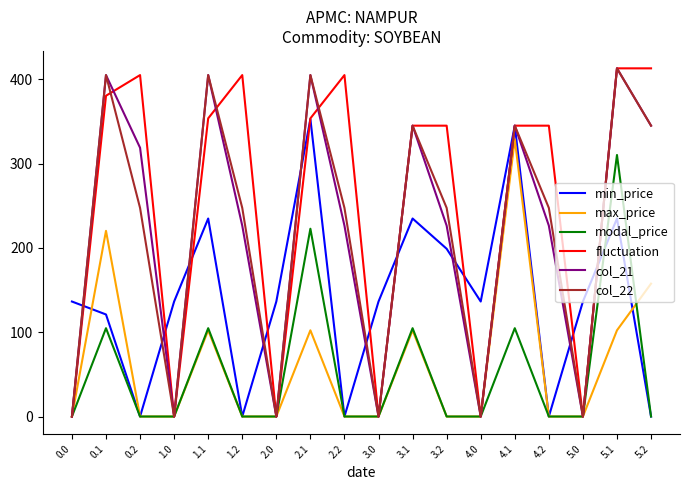

Reading right to left, transcribe all the data shown in this chart.

min_price: 0.0	234.9	136.4	0.0	345.0	136.4	199.0	234.9	136.4	0.0	352.9	136.4	0.0	234.9	136.4	0.0	121.1	136.4
max_price: 157.6	102.3	0.0	0.0	328.8	0.0	0.0	102.3	0.0	0.0	102.3	0.0	0.0	102.3	0.0	0.0	220.3	0.0
modal_price: 0.0	310.2	0.0	0.0	104.8	0.0	0.0	104.8	0.0	0.0	222.8	0.0	0.0	104.8	0.0	0.0	104.8	0.0
fluctuation: 413.0	413.0	0.0	345.0	345.0	0.0	345.0	345.0	0.0	405.0	353.7	0.0	405.0	353.7	0.0	405.0	380.5	0.0
col_21: 345.0	413.0	0.0	226.4	345.0	0.0	226.4	345.0	0.0	226.4	405.0	0.0	226.4	405.0	0.0	318.8	405.0	0.0
col_22: 345.0	413.0	0.0	247.4	345.0	0.0	247.4	345.0	0.0	247.4	405.0	0.0	247.4	405.0	0.0	247.4	405.0	0.0